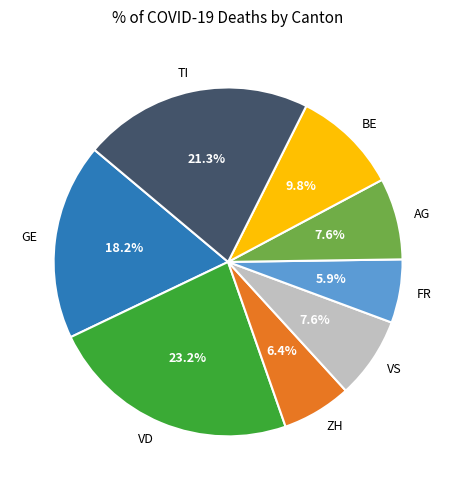

To the nearest percent, what is the combined percentage of VD and GE?

41%